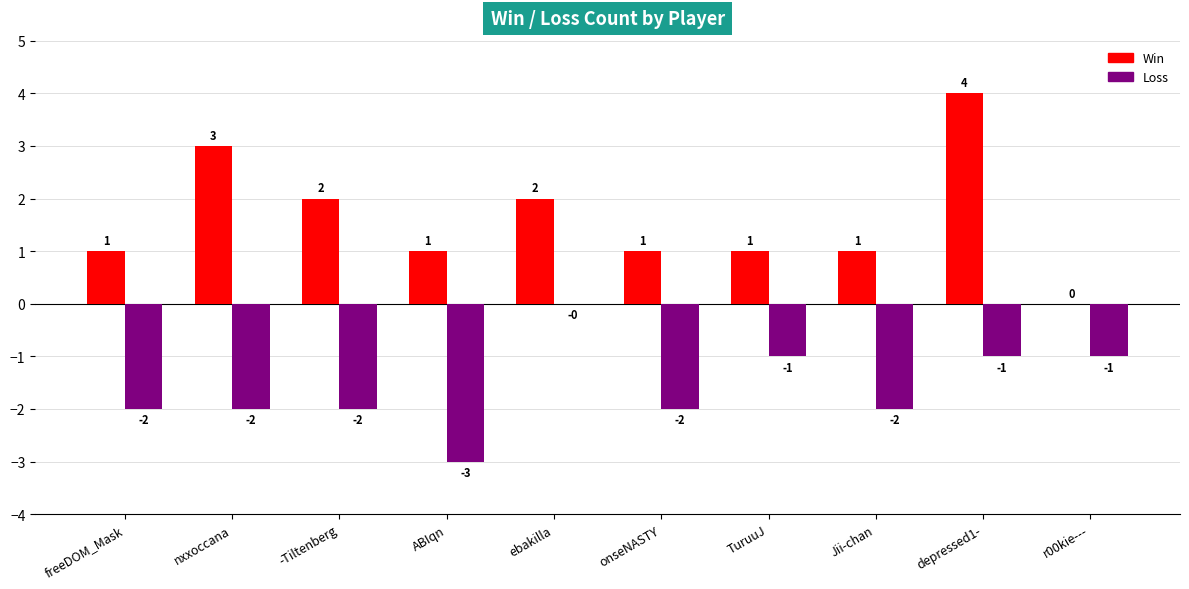

Which series has the largest total across all categories?

Win